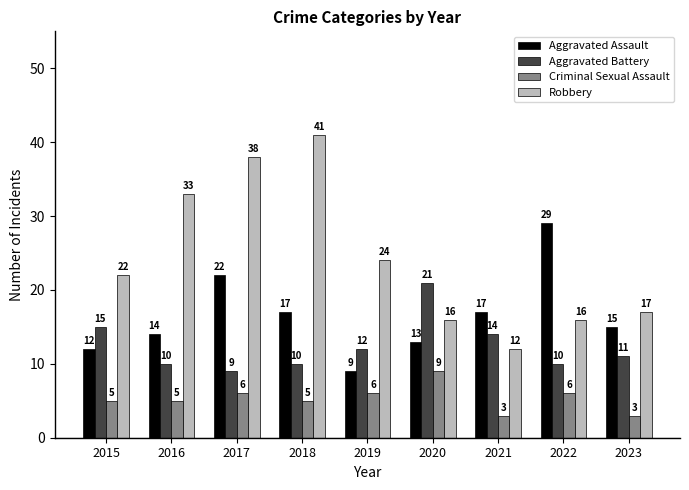

What is the difference between the second highest and minimum values in the Criminal Sexual Assault series?

3